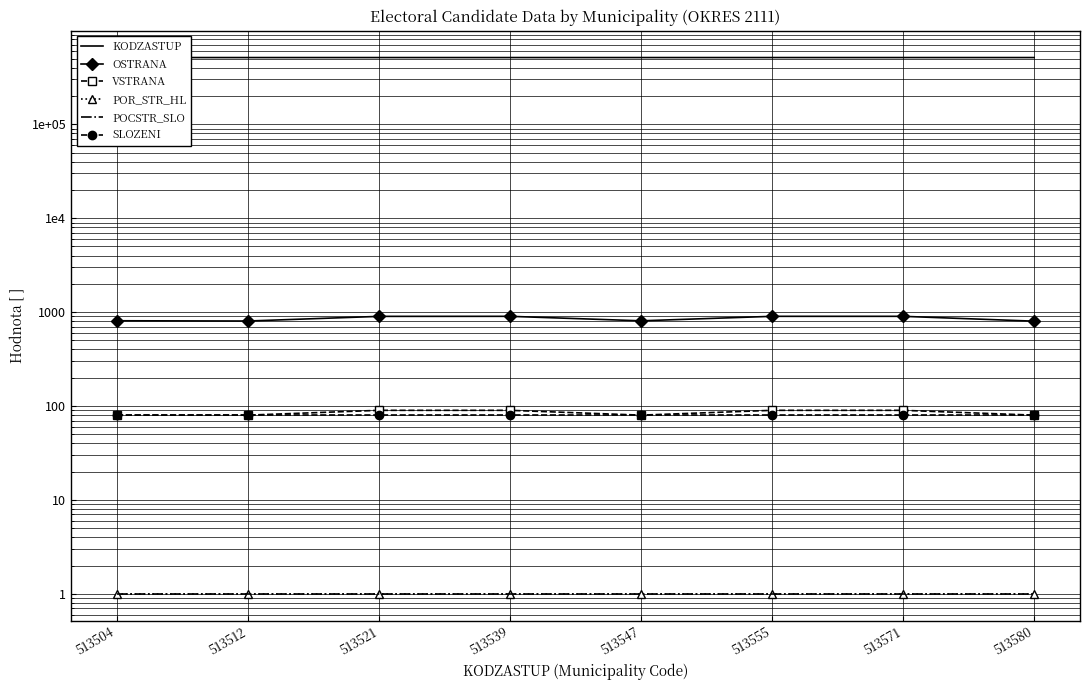

What are all the series names shown in the legend?

KODZASTUP, OSTRANA, VSTRANA, POR_STR_HL, POCSTR_SLO, SLOZENI